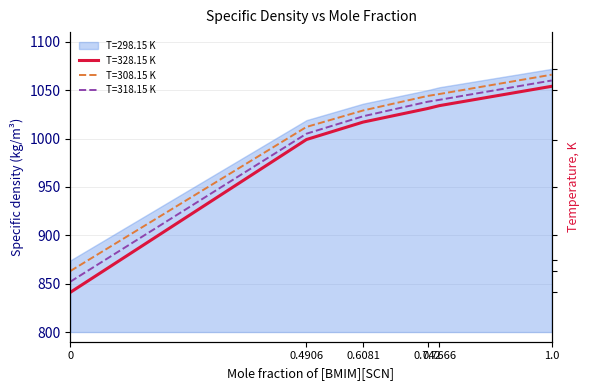

Which series has the largest total across all categories?

T=298.15 K